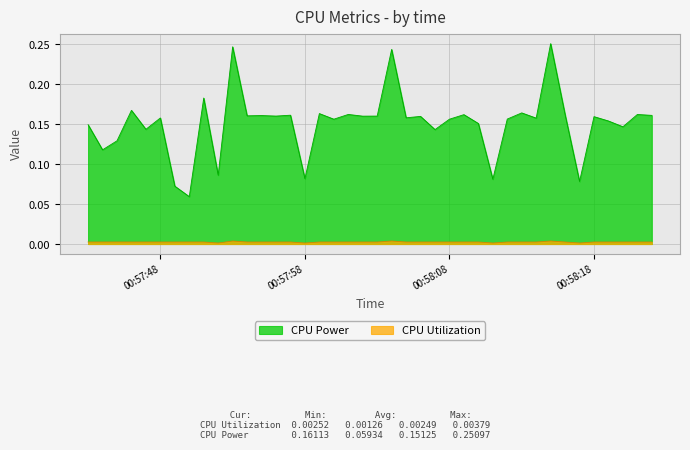

True or false: CPU Power and CPU Utilization cross at least once.

False